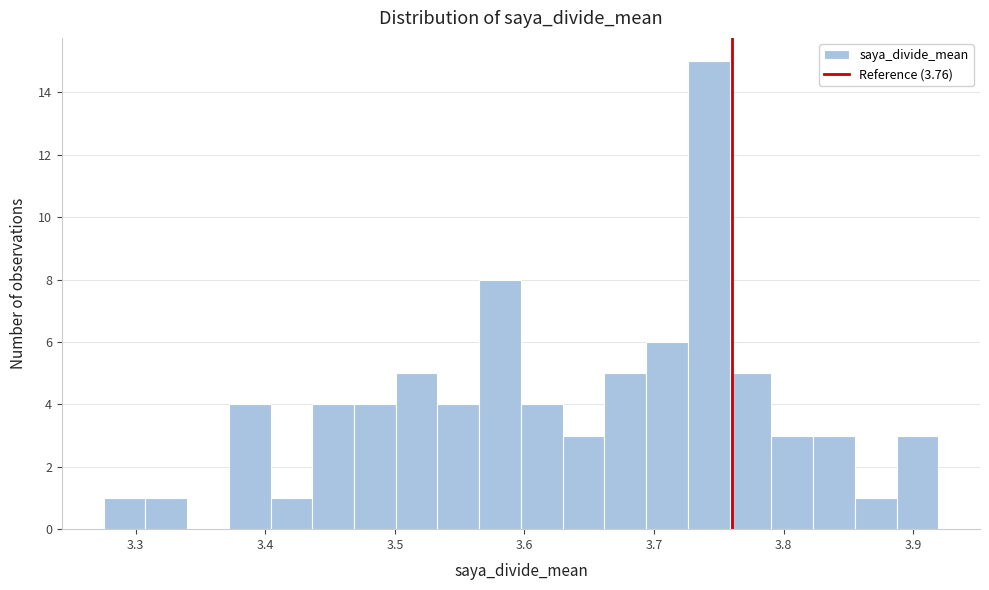

Around what value on the x-axis is the tallest bar? Give the approximate position of its centre, as read against the axis.

3.74